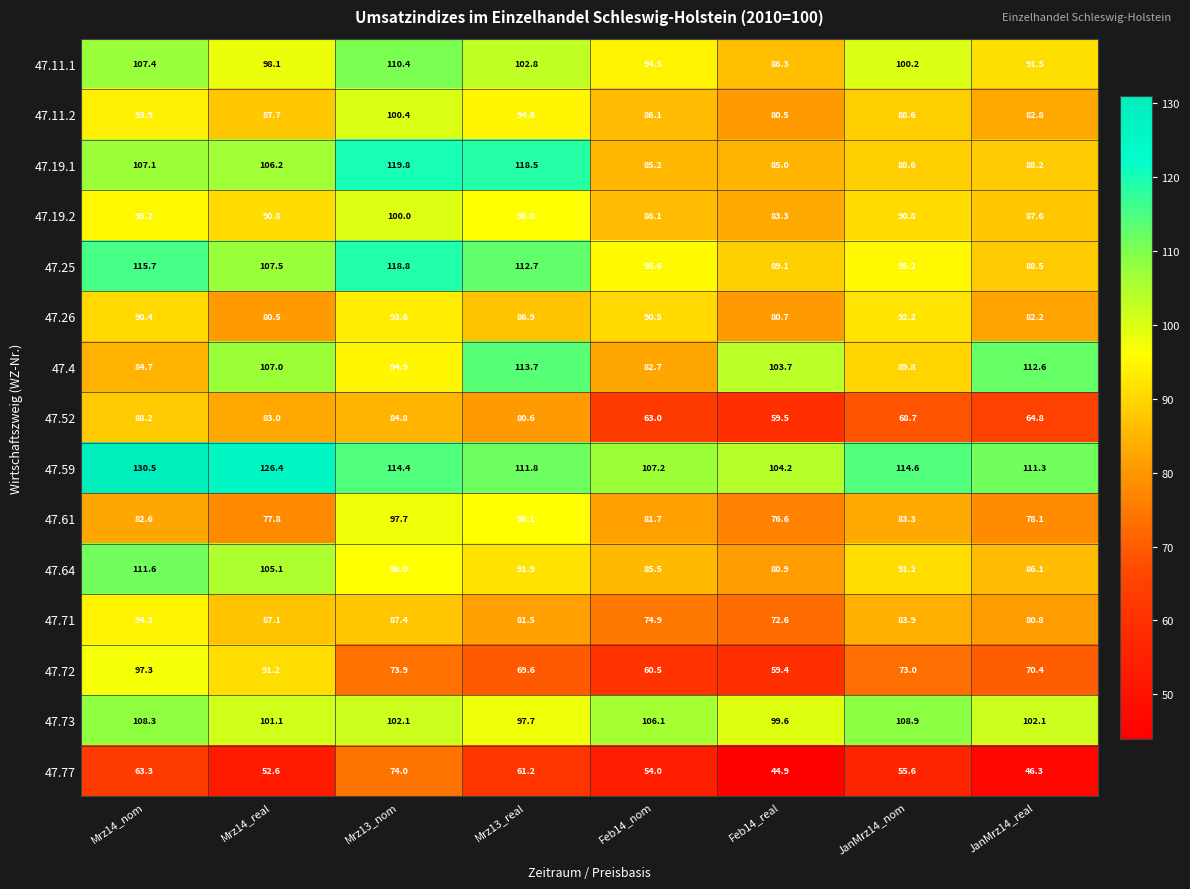

Count the number of data series in this chart.

15